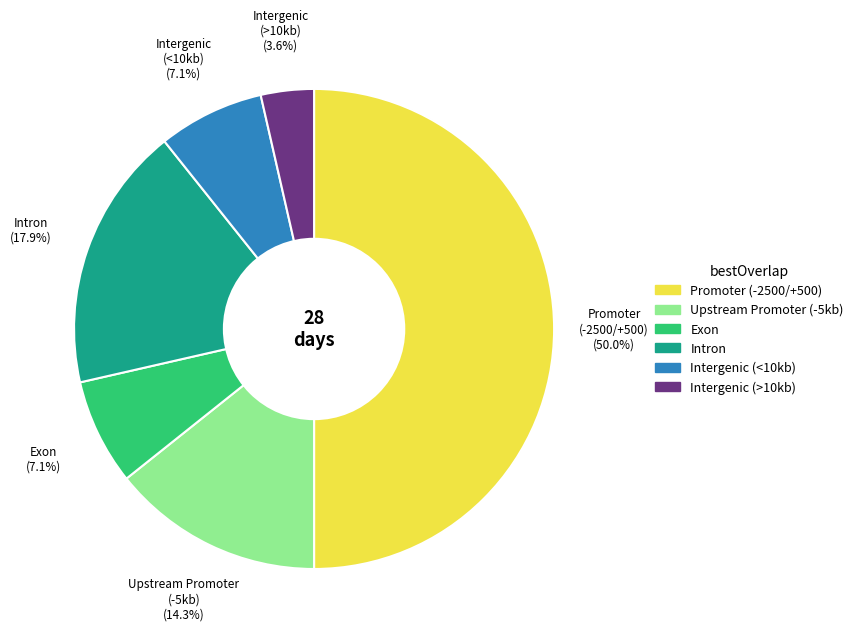

To the nearest percent, what is the average slice percentage?

17%